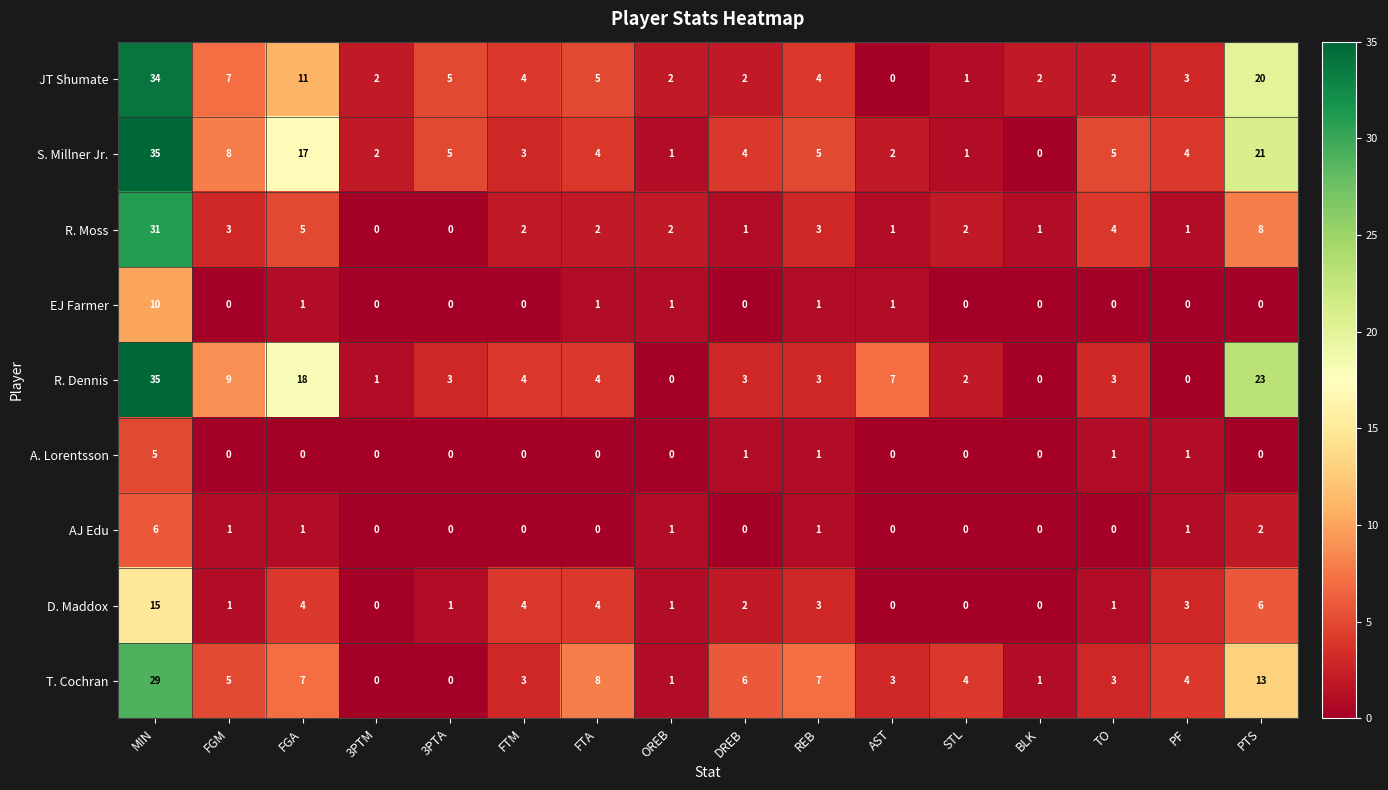

Is the value of EJ Farmer at BLK greater than the value of D. Maddox at OREB?

No